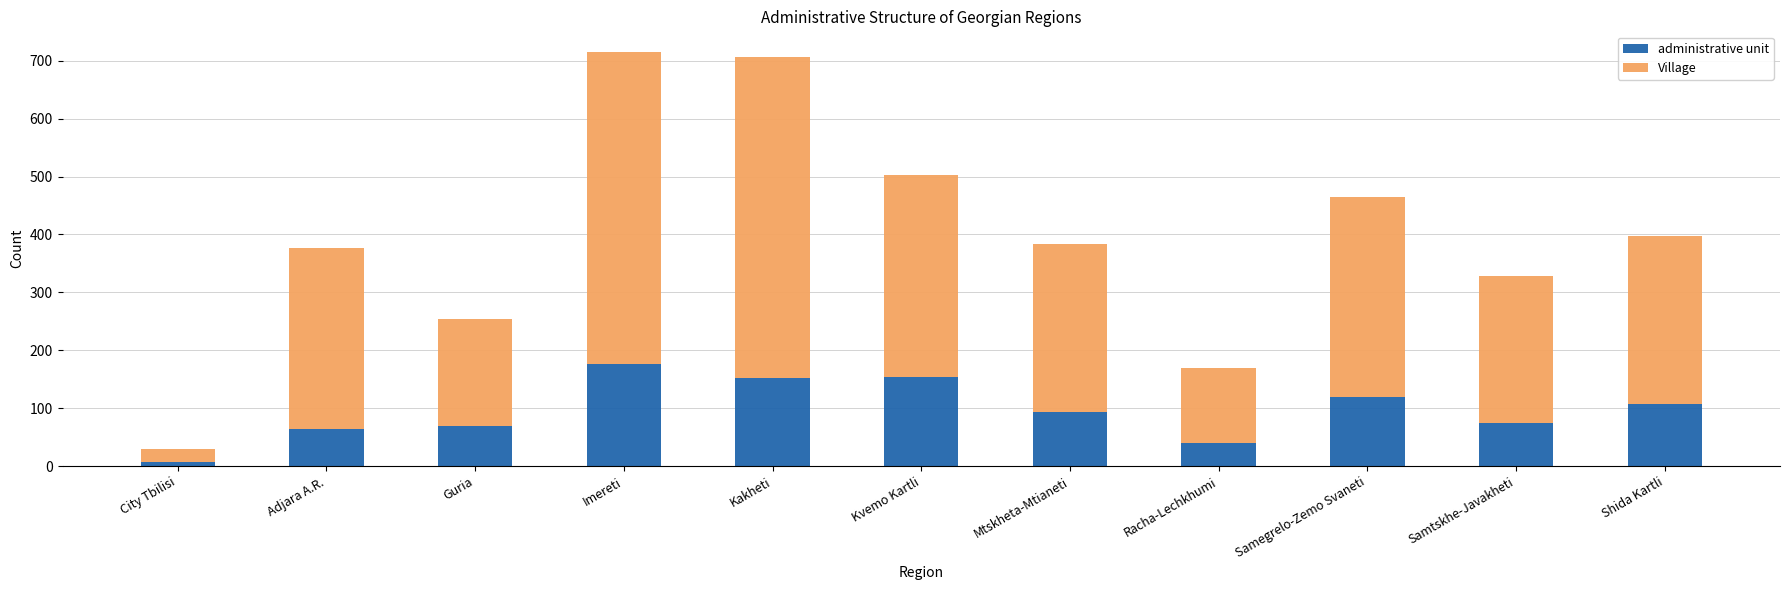

What is the difference between the administrative unit values at Mtskheta-Mtianeti and Samtskhe-Javakheti?

18